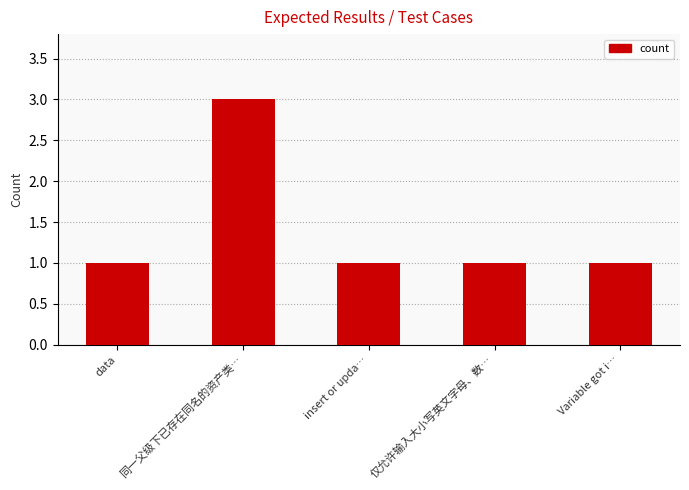

What is the value of the 3rd bar from the left?

1